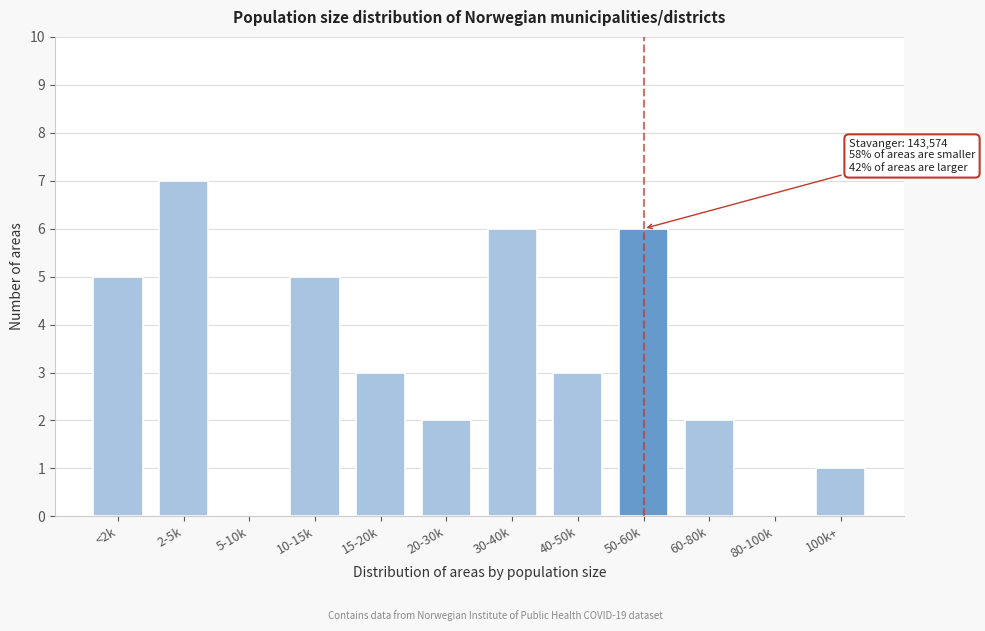

Reading right to left, extract all data points from this chart.

100k+=1	80-100k=0	60-80k=2	50-60k=6	40-50k=3	30-40k=6	20-30k=2	15-20k=3	10-15k=5	5-10k=0	2-5k=7	<2k=5